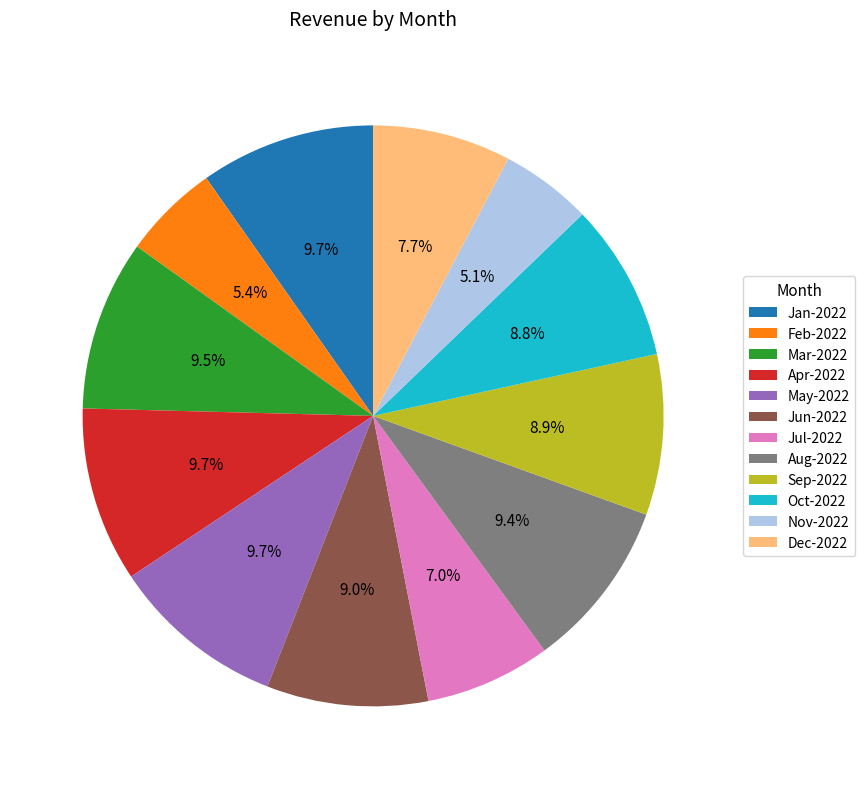

Is Aug-2022 the majority of the pie?

No